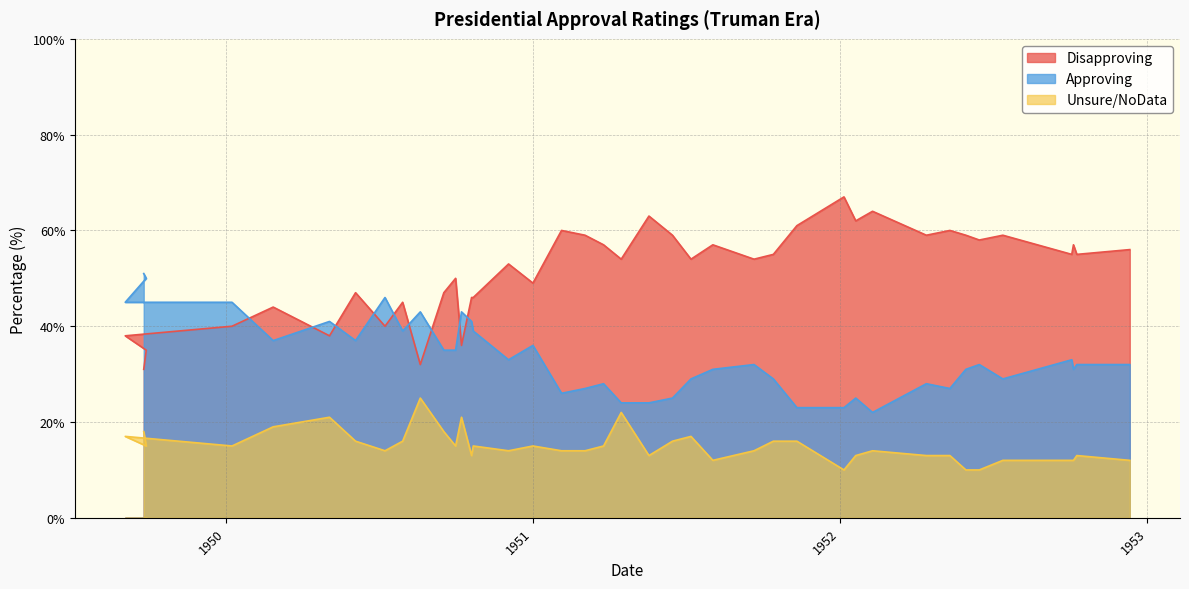

In Approving, how many points are lower than both neighbors (excluding endpoints)?

9